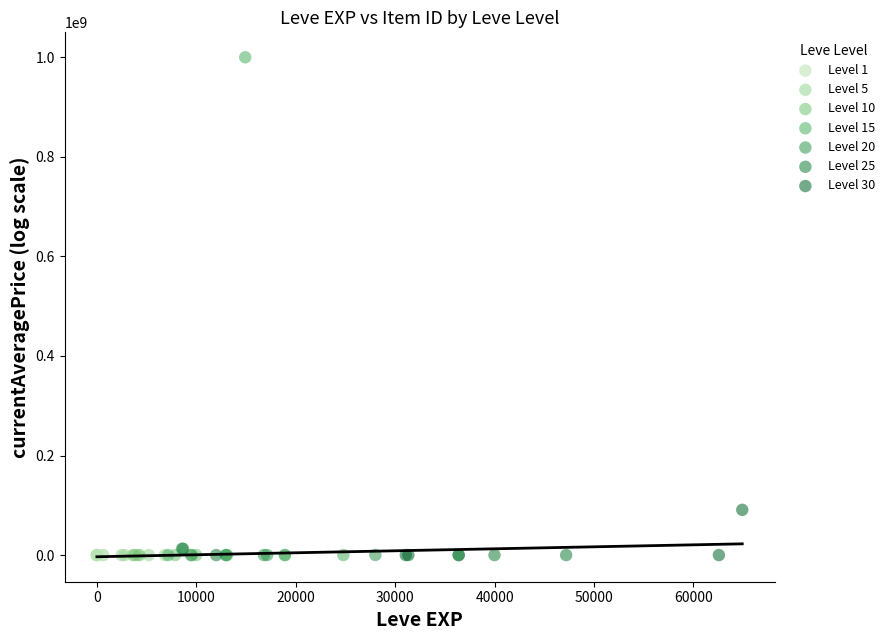

Which series has the largest Y range (max minus min)?

Level 15